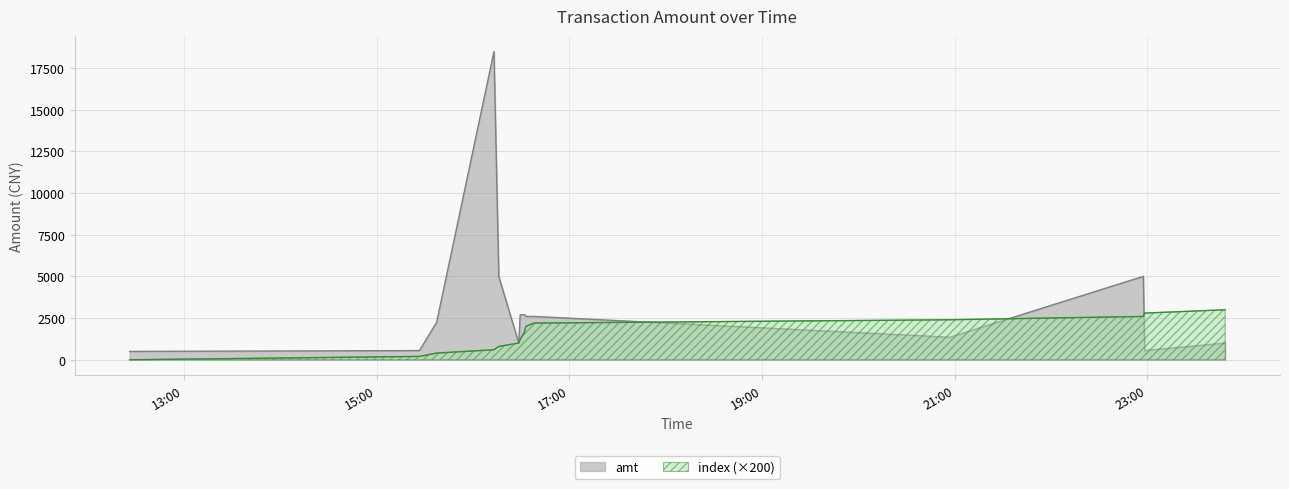

At which label does index first exceed 1600?

2023-09-15 16:32:22